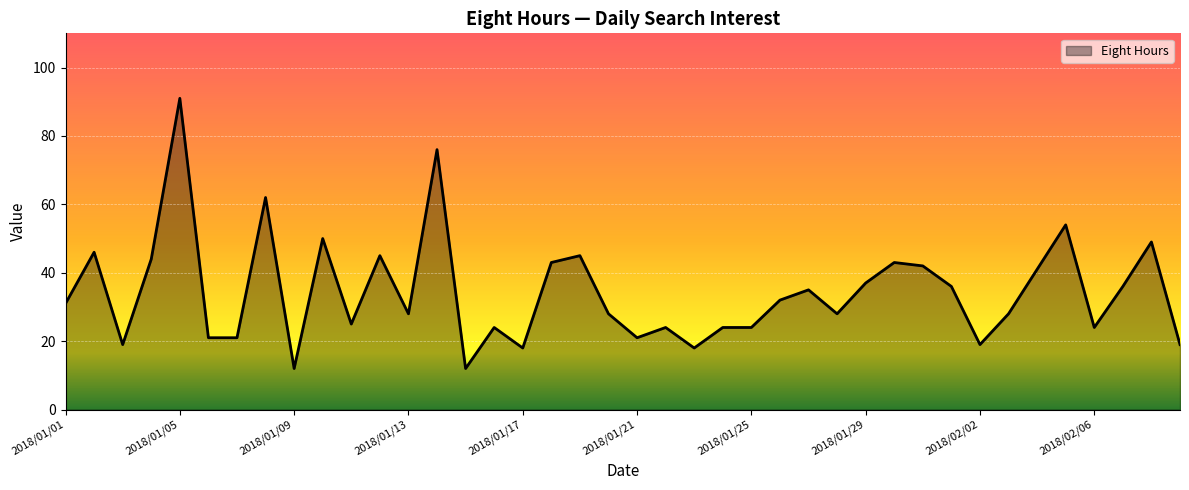

What is the difference between the maximum and minimum values?

79